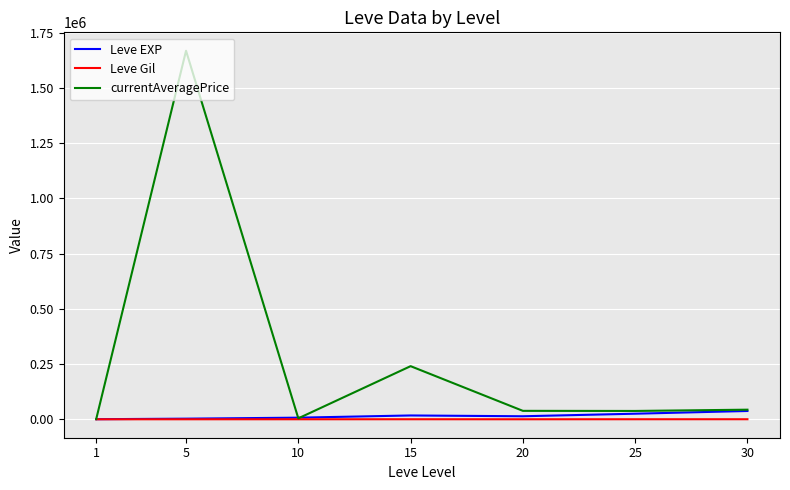

Which series has the largest range (max minus min)?

currentAveragePrice